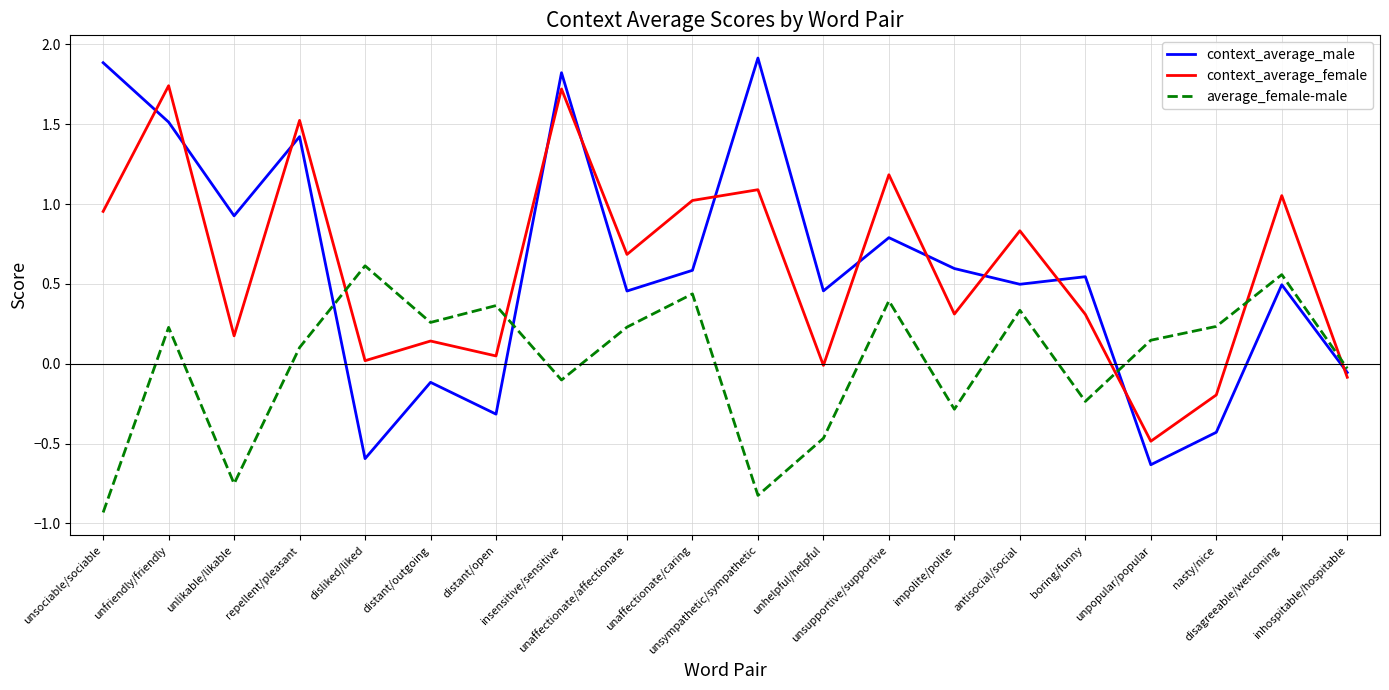

At which label does context_average_male first exceed 0?

unsociable/sociable